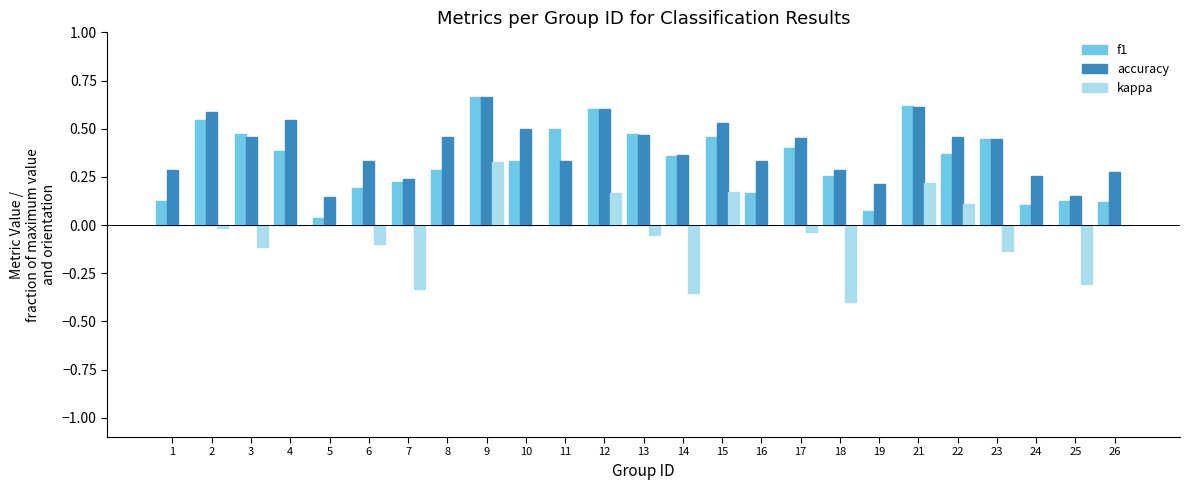

Between 17 and 23, which series saw the biggest shift?

kappa